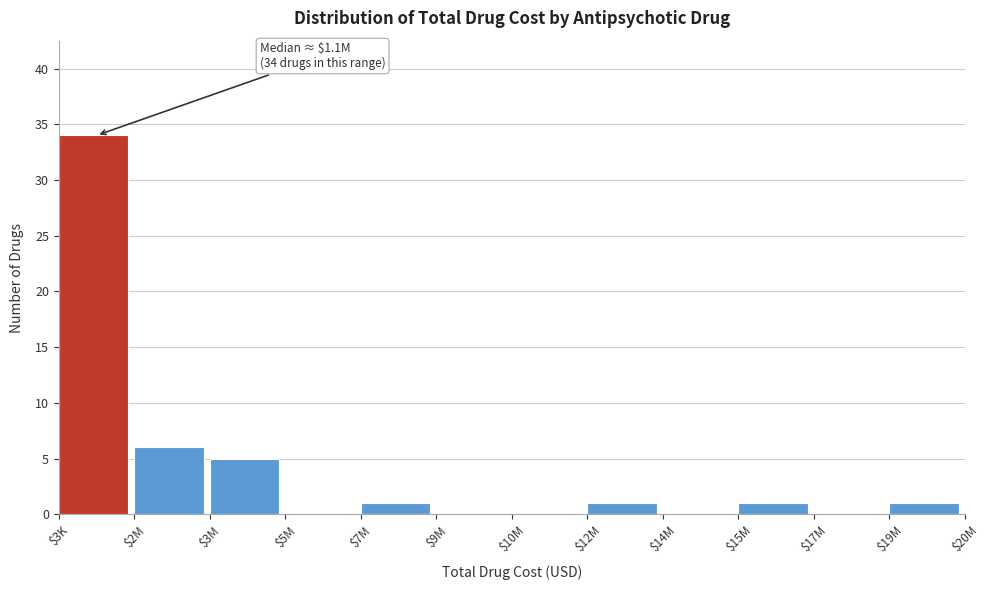

Which category has the highest value across all series?

$3K